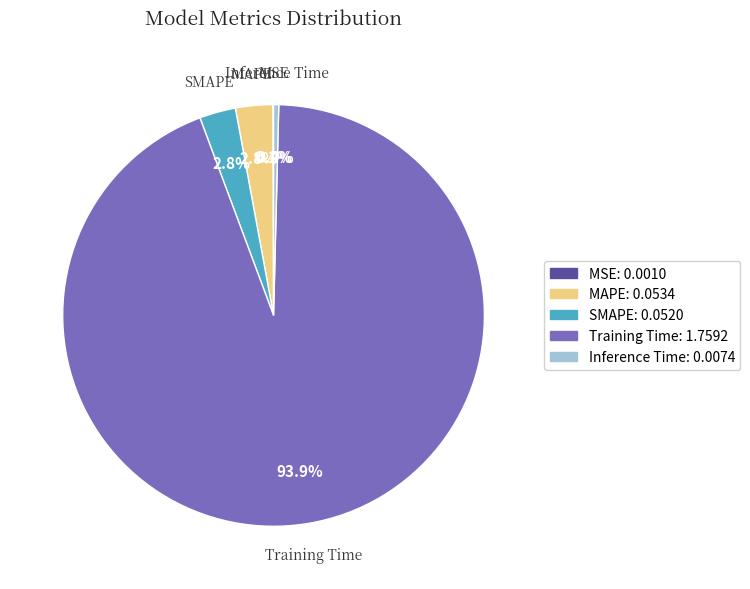

Is the sum of Training Time: 1.7592 and SMAPE: 0.0520 greater than half?

Yes